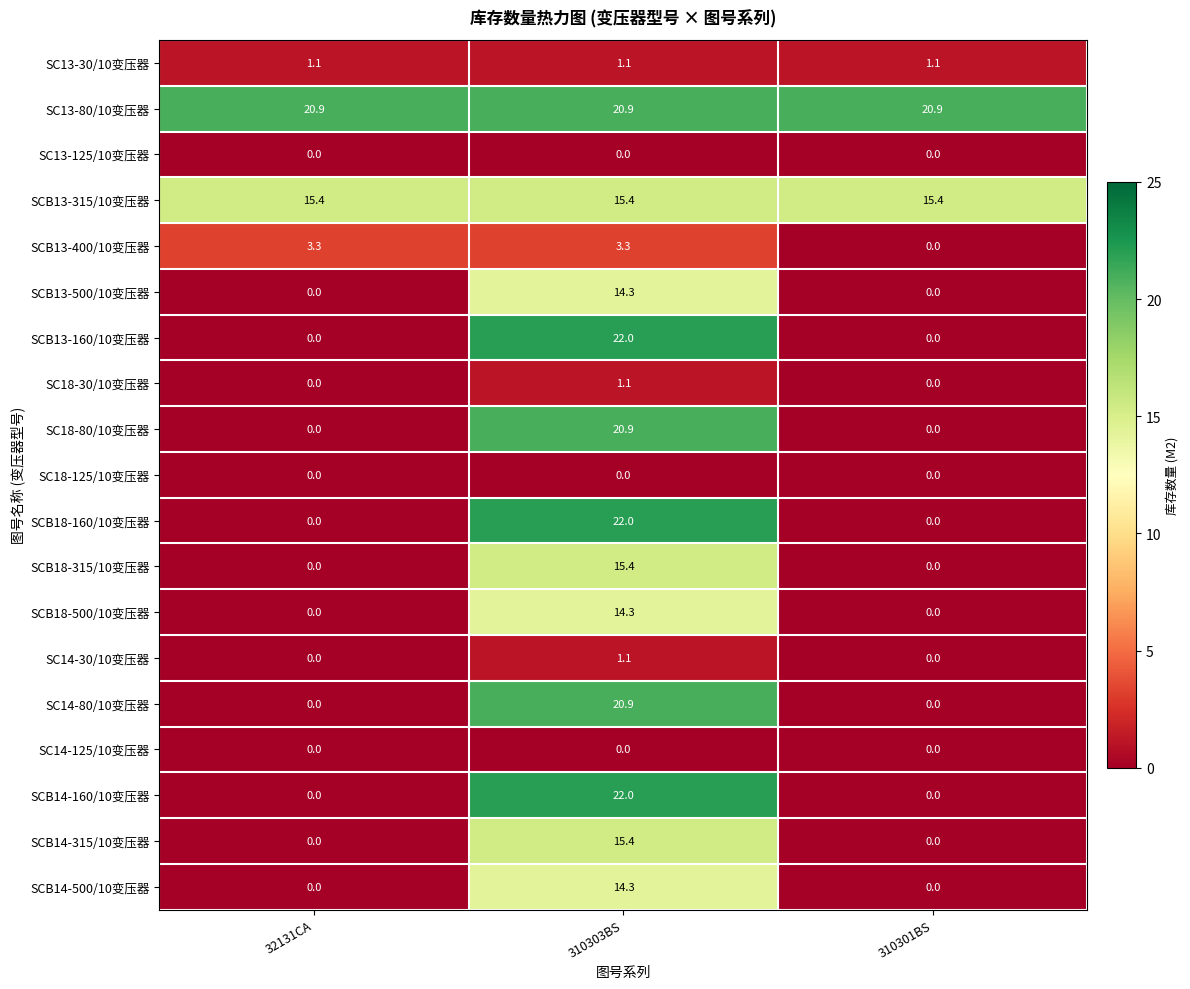

Is it true that SCB13-160/10变压器 equals 0.0 at 32131CA?

True